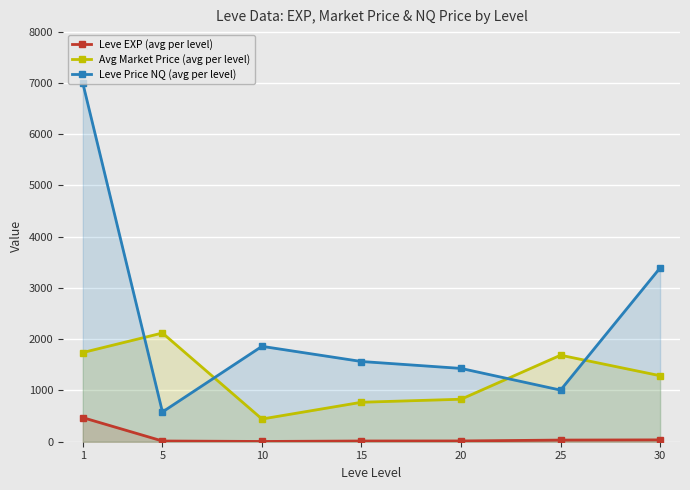

Which series has the largest total across all categories?

Leve Price NQ (avg per level)